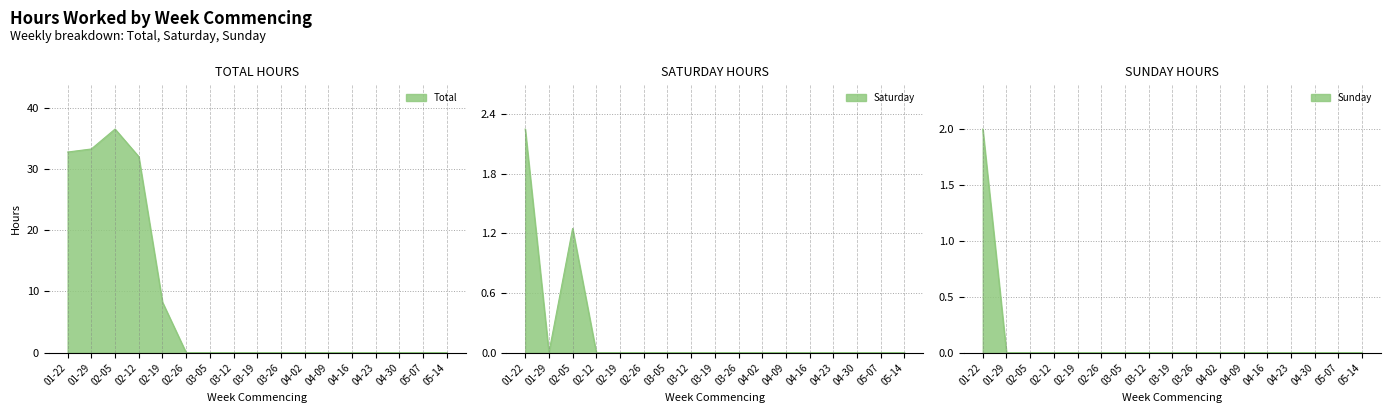

True or false: Sunday has more than 2 interior local peaks.

False